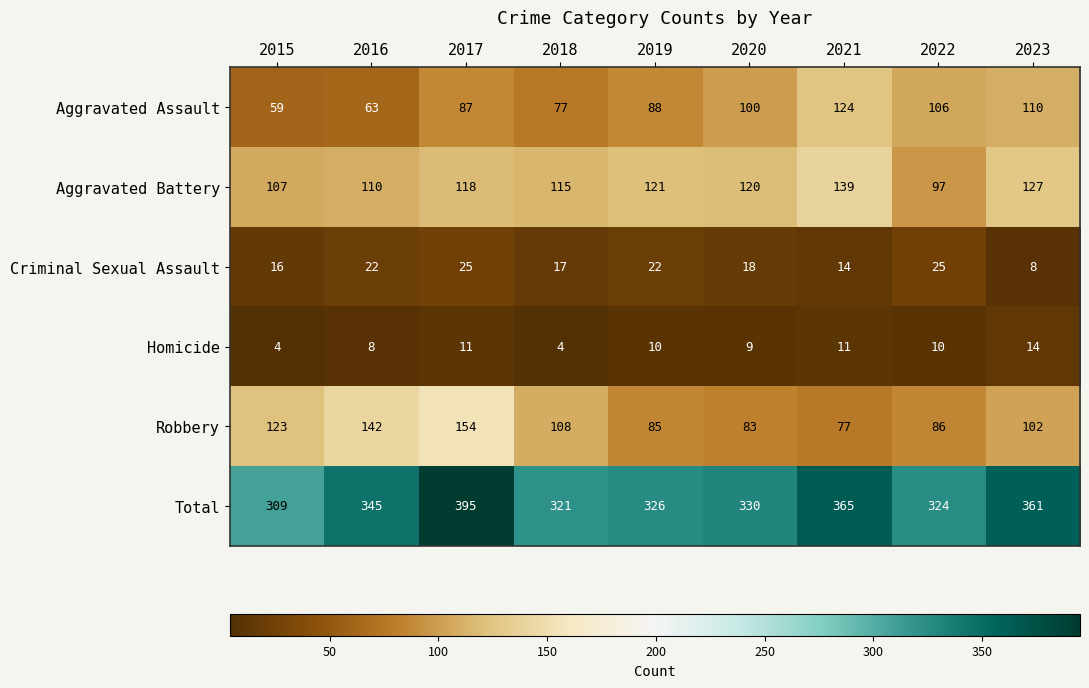

Rank the series at 2017 from lowest to highest value.

Homicide, Criminal Sexual Assault, Aggravated Assault, Aggravated Battery, Robbery, Total